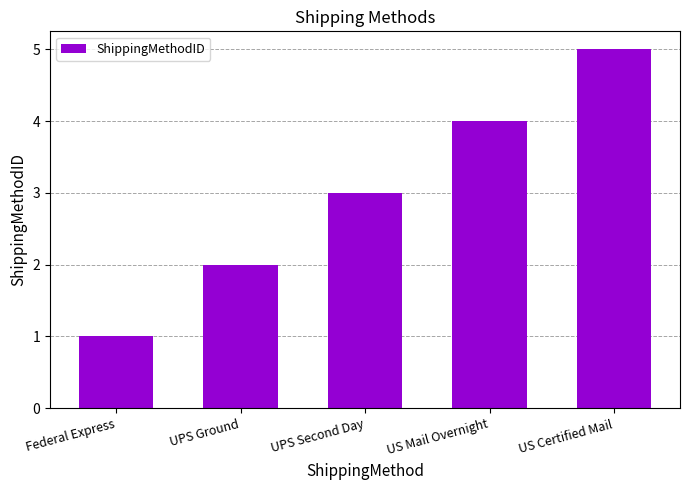

The value at Federal Express is 0. True or false?

False